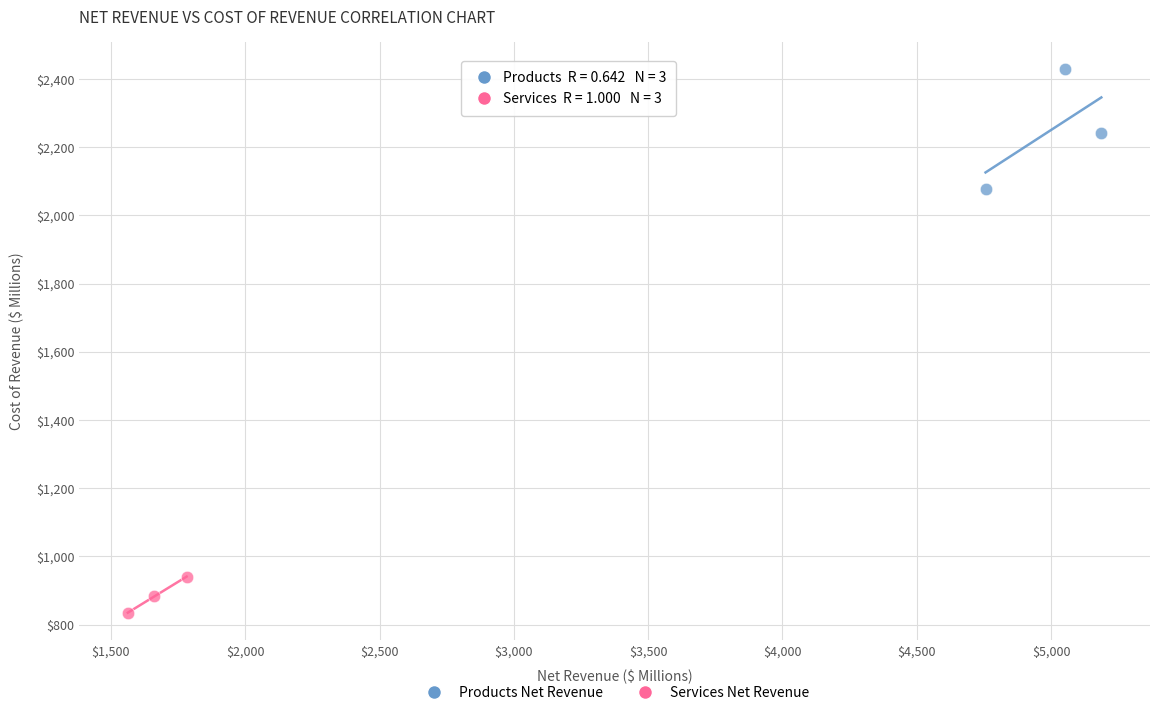

Which series reaches the minimum Y coordinate?

Services Net Revenue